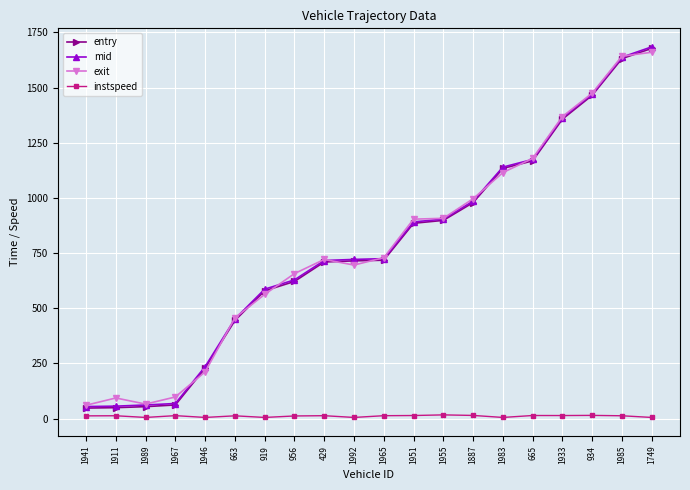

True or false: instspeed has more than 0 interior local peaks.

True